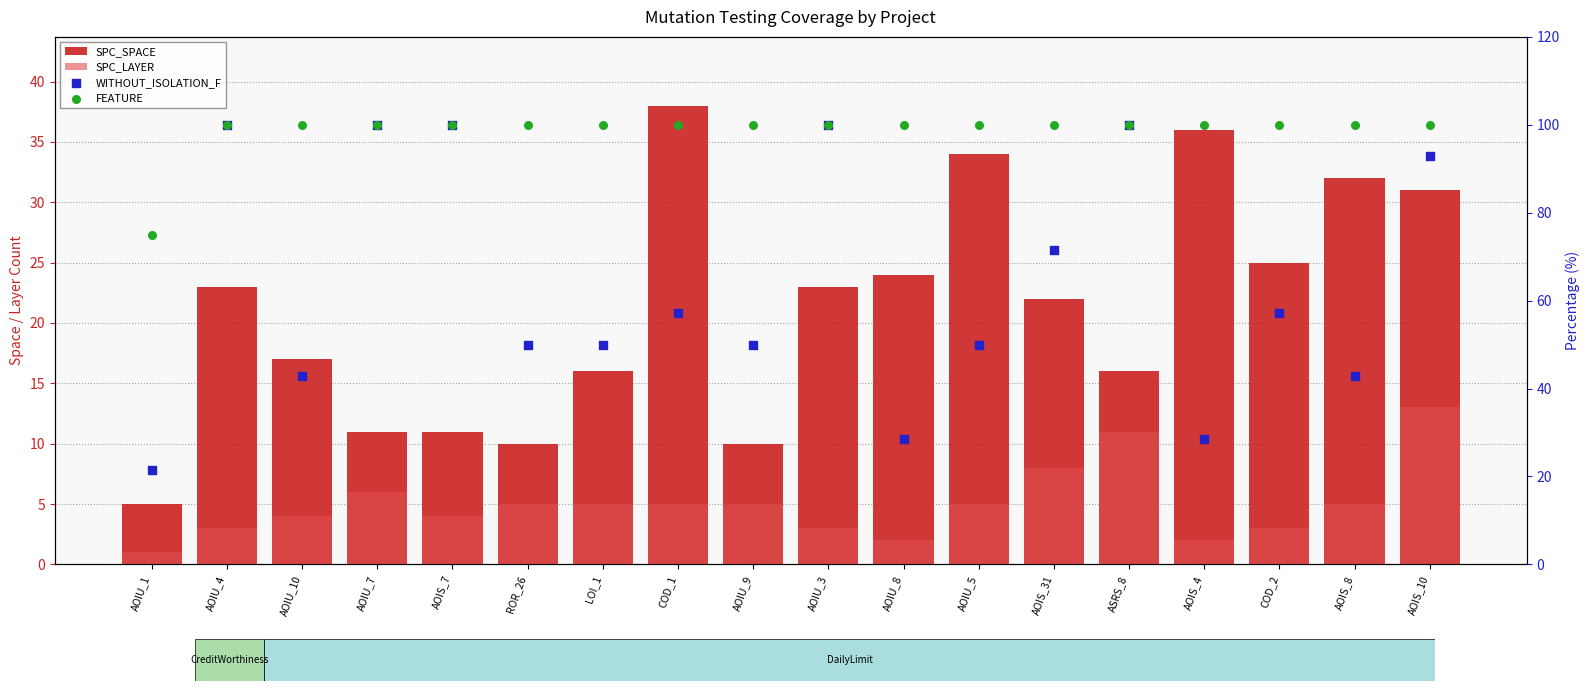

At which category is the sum across all series the highest?

AOIS_10